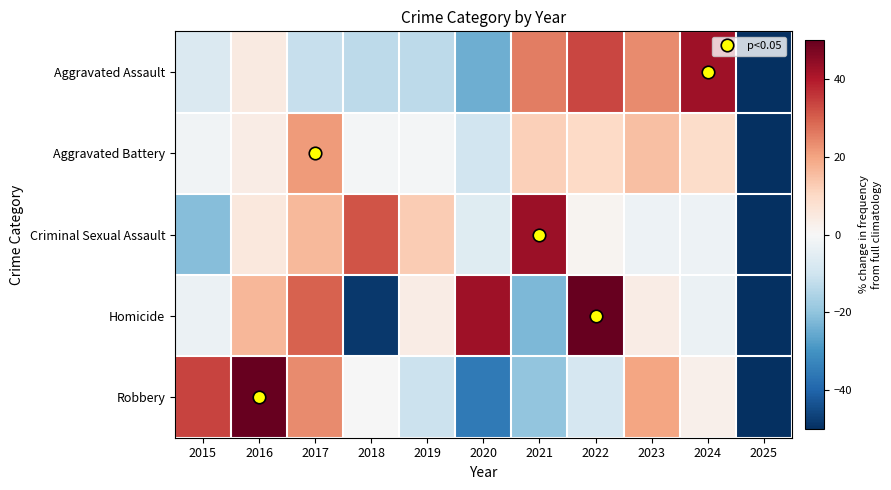

What is the spread (max minus min) of values at 2023?

25.9